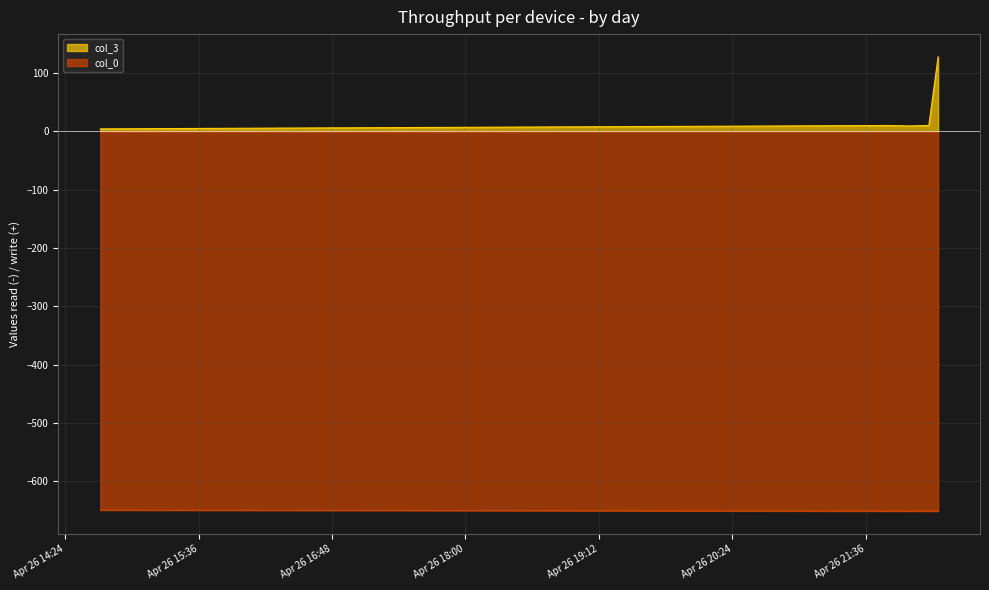

Reading left to right, transcribe all the data shown in this chart.

col_0: -649.1	-650.7	-650.8	-650.8	-650.9
col_3: 4.2	10.0	9.2	10.0	127.7